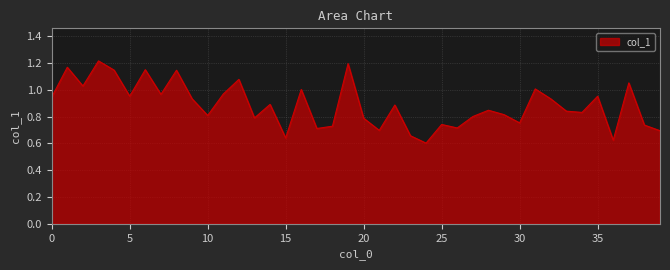

How many lines are shown in the chart?

1